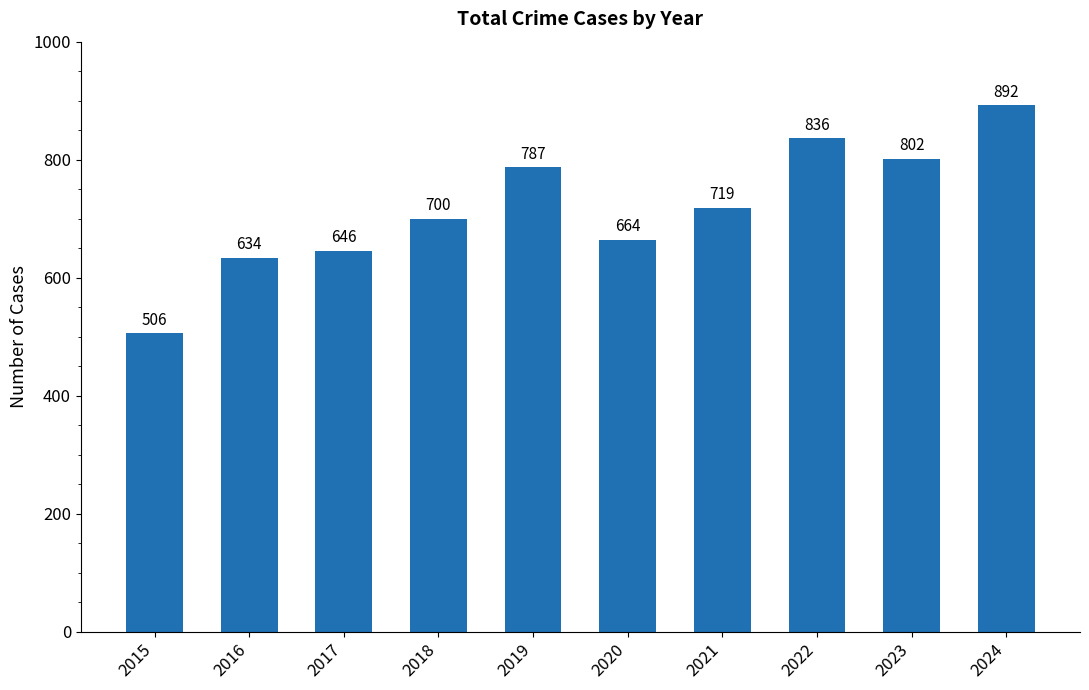

Is it true that the value at 2016 is 890?

False